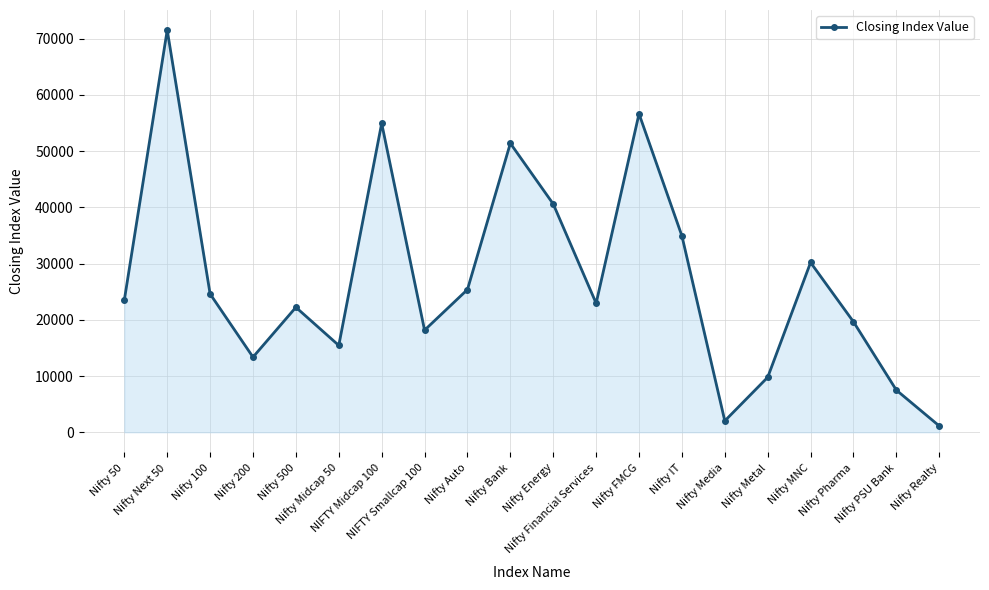

How many points are lower than both their immediate neighbors (excluding endpoints)?

5